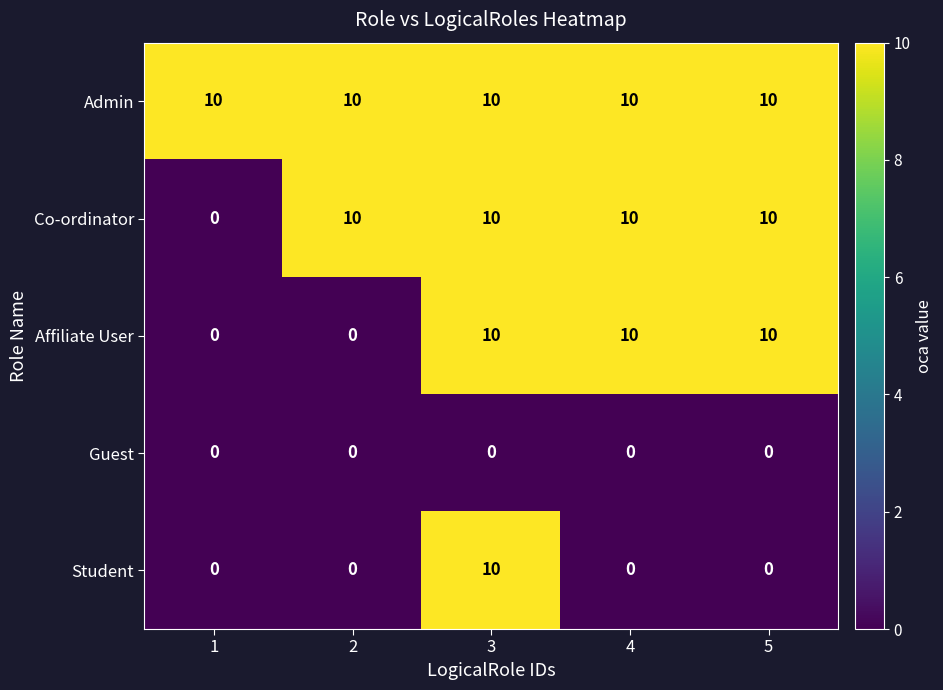

Reading right to left, list all the values displayed in this chart.

Admin: 10	10	10	10	10
Co-ordinator: 10	10	10	10	0
Affiliate User: 10	10	10	0	0
Guest: 0	0	0	0	0
Student: 0	0	10	0	0